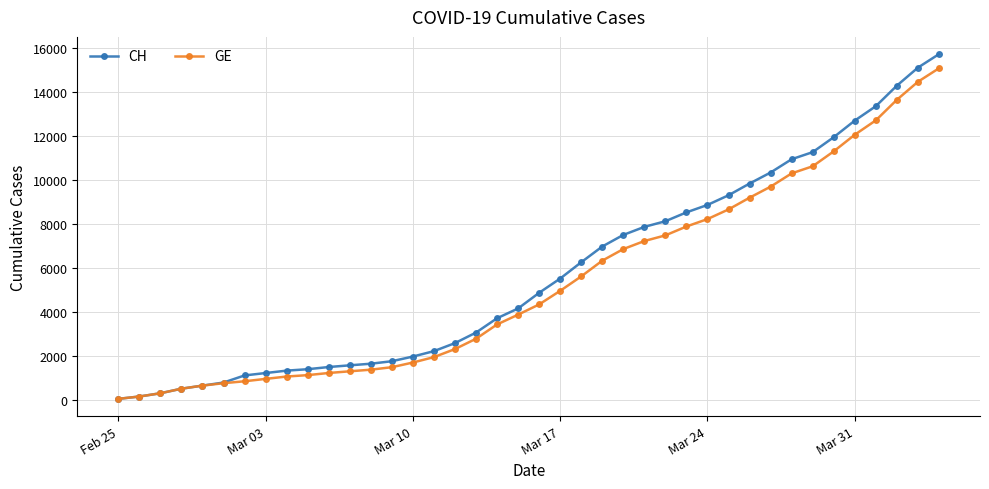

What is the greatest value displayed?

15719